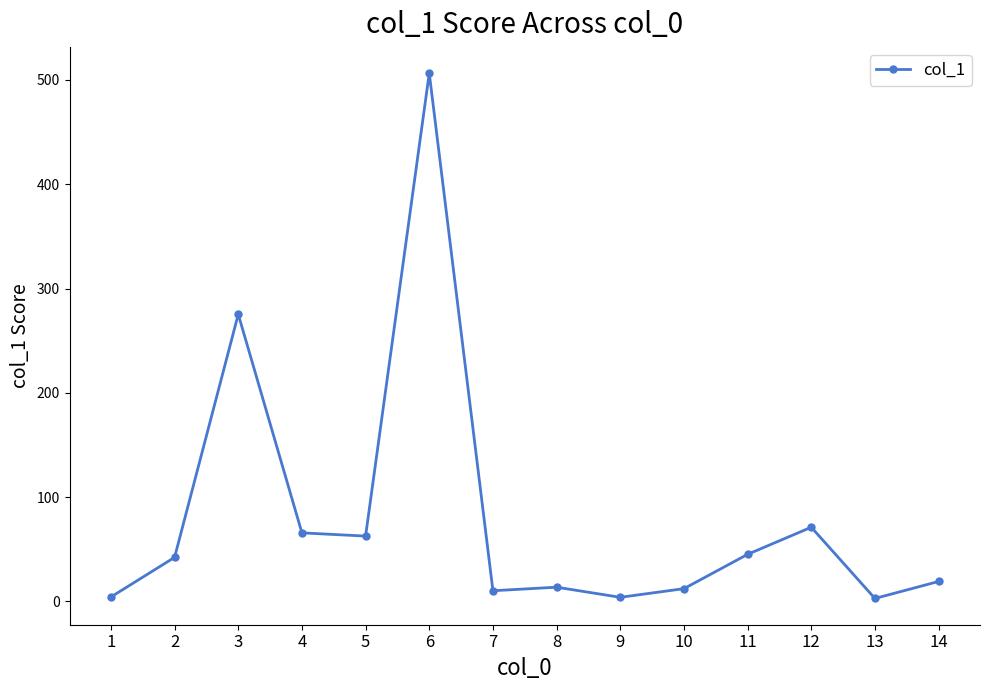

True or false: the data has more than 0 interior local peaks.

True